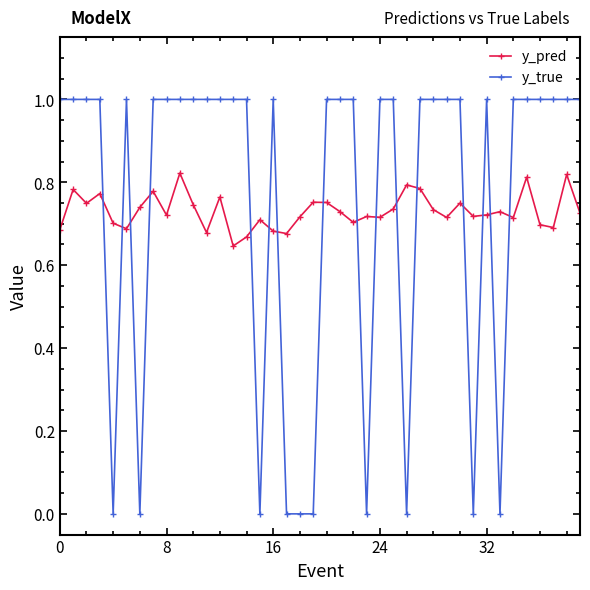

Which series has the widest spread of values?

y_true